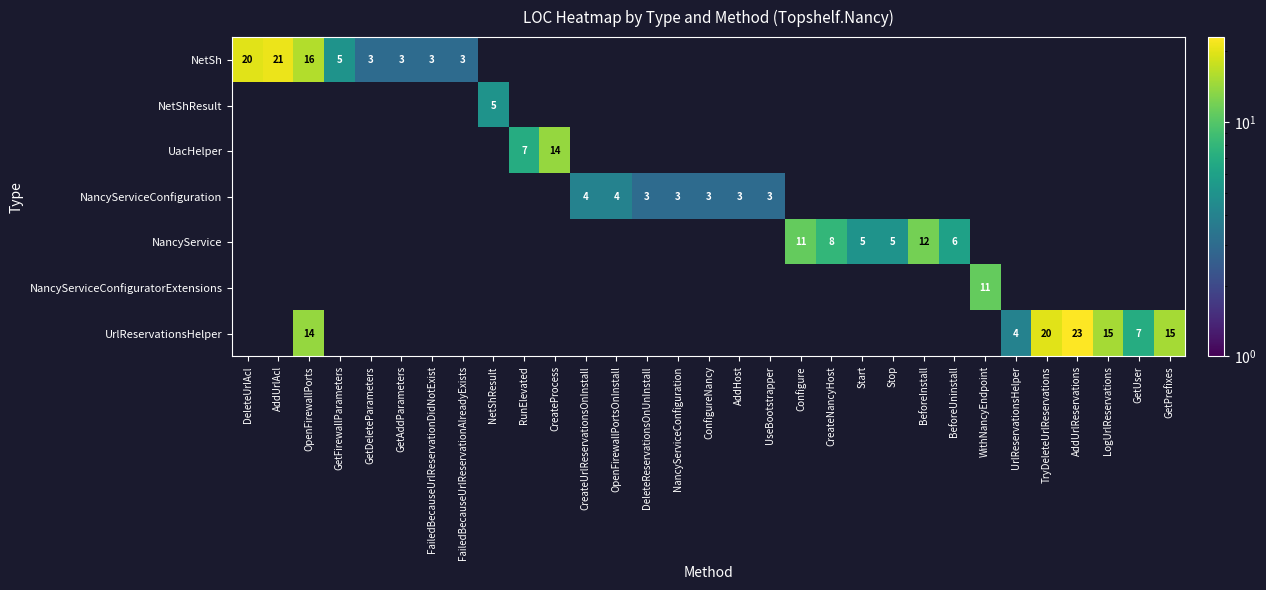

What is the total value across all series at FailedBecauseUrlReservationDidNotExist?

3